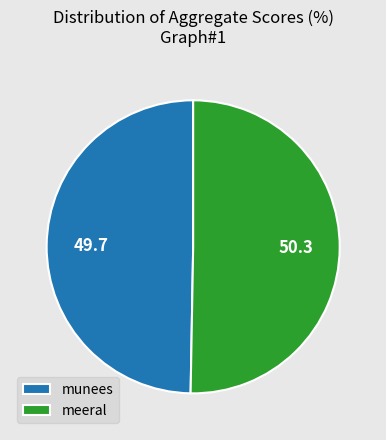

Which slice is the smallest?

munees